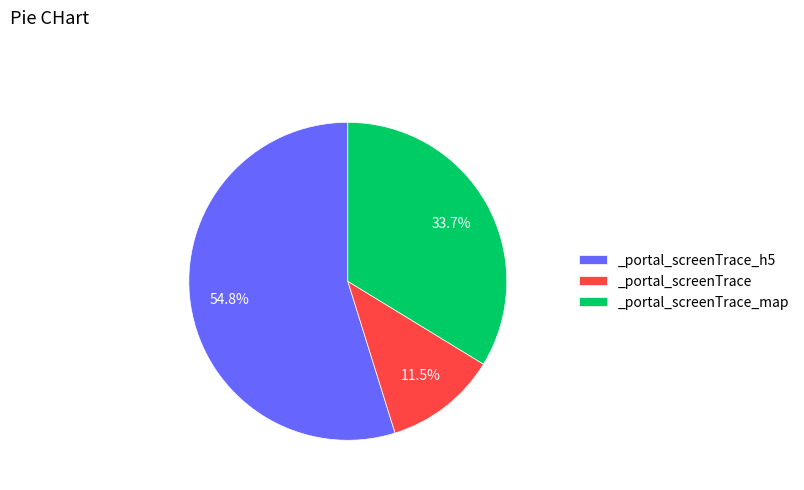

The _portal_screenTrace_map slice represents 22% of the pie. True or false?

False